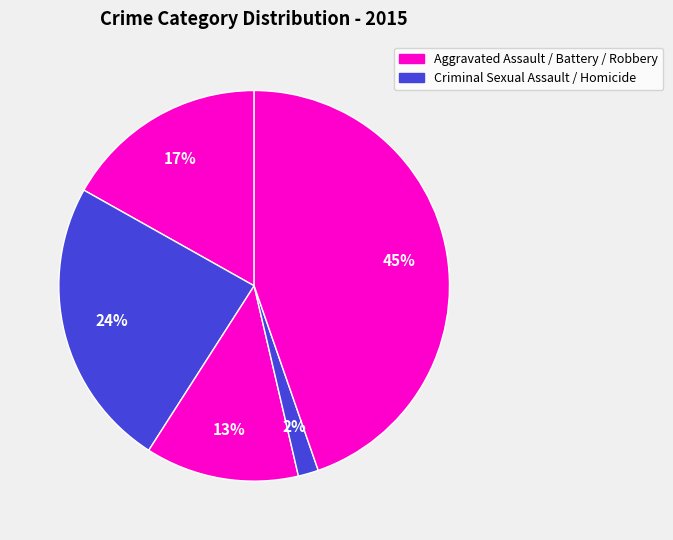

How many segments does this pie chart have?

5